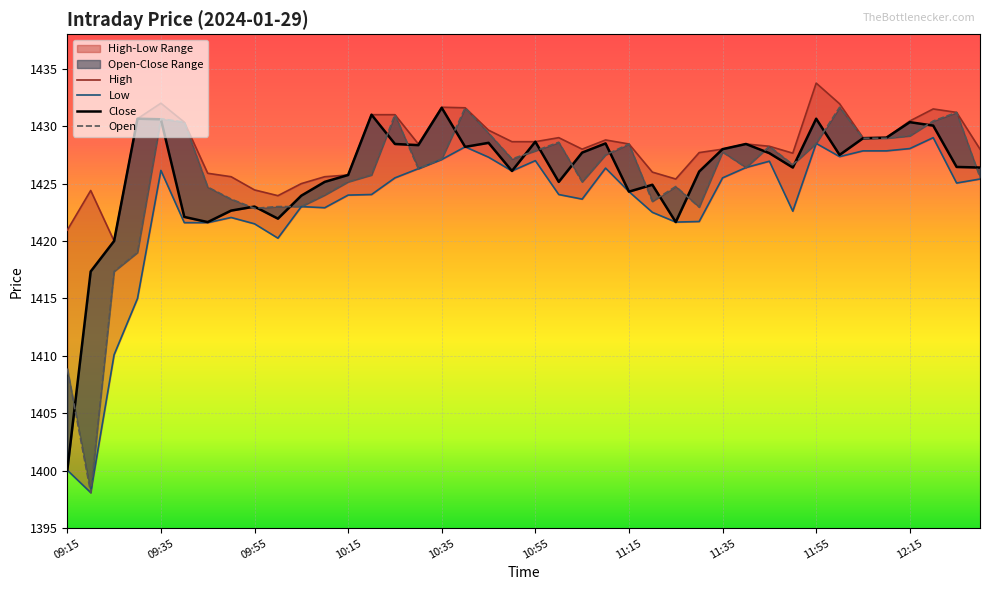

True or false: High and Open cross at least once.

False